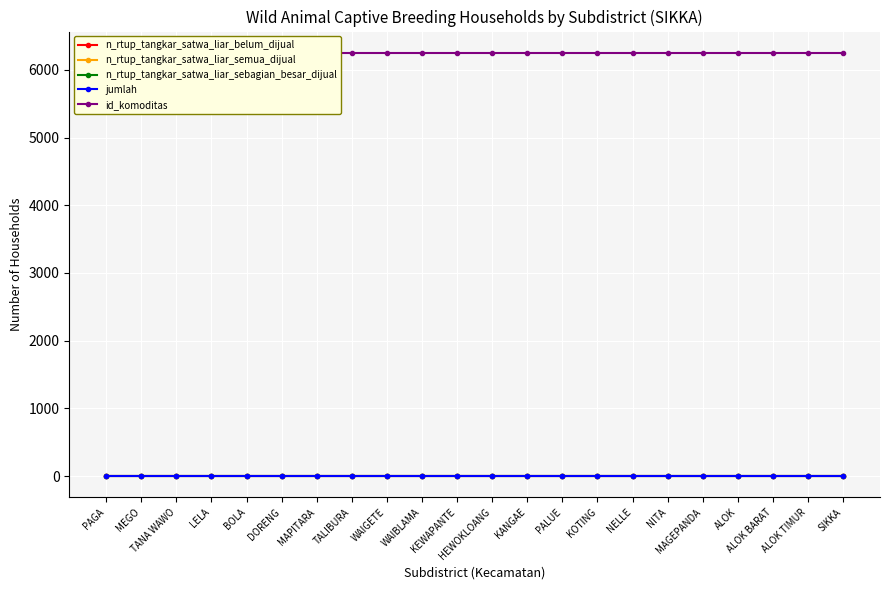

At which category does the chart reach its minimum across all series?

PAGA